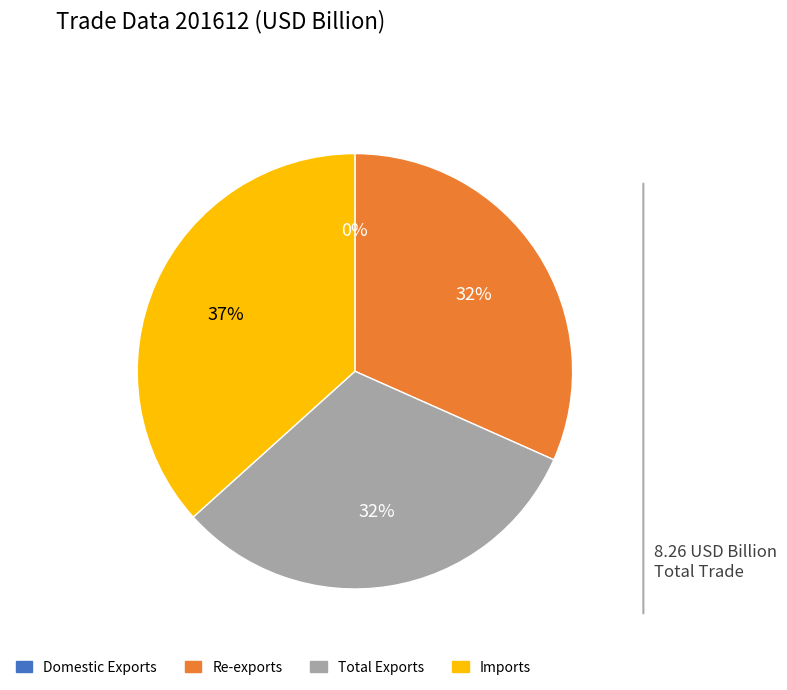

Does any single category account for the majority?

No